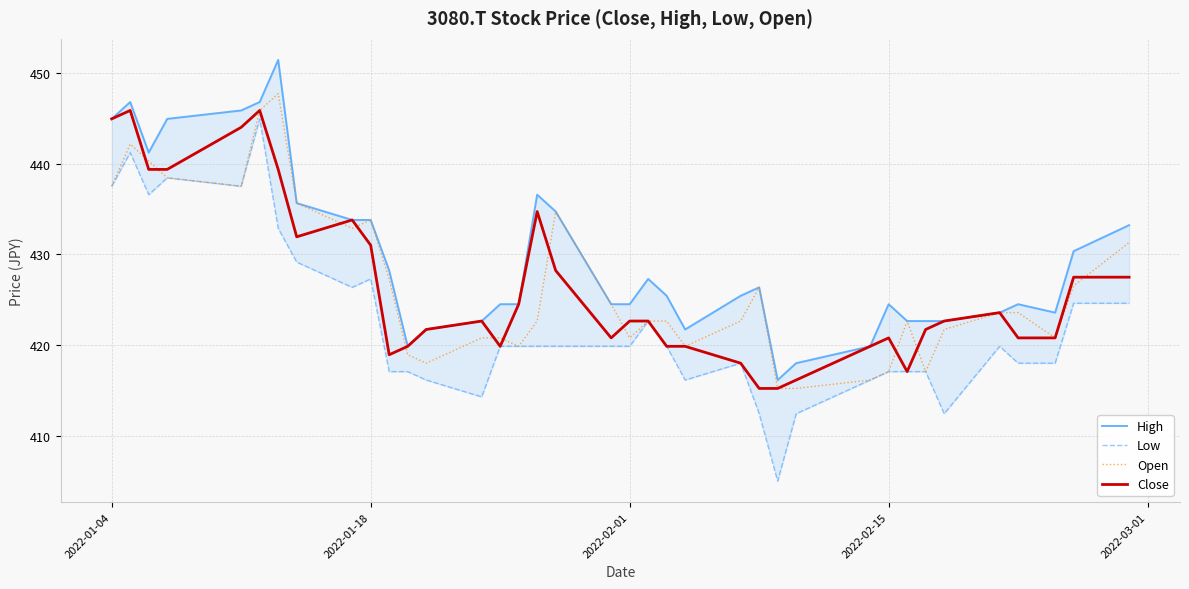

What is the highest value of the Open series?

447.7